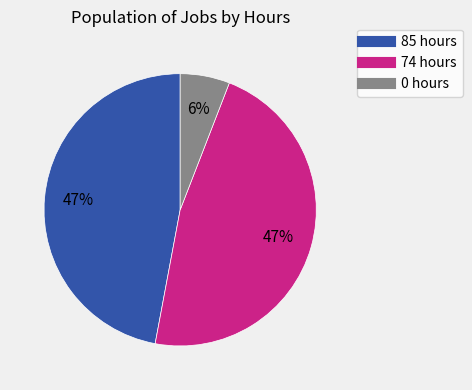

How many segments does this pie chart have?

3